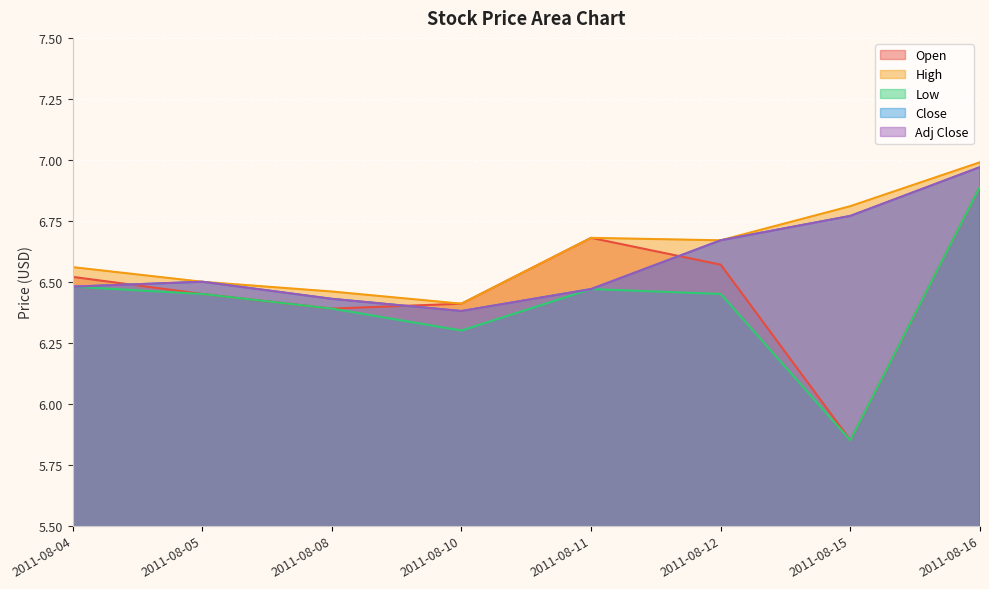

Rank the series by their maximum value, from highest to lowest.

High, Close, Adj Close, Open, Low